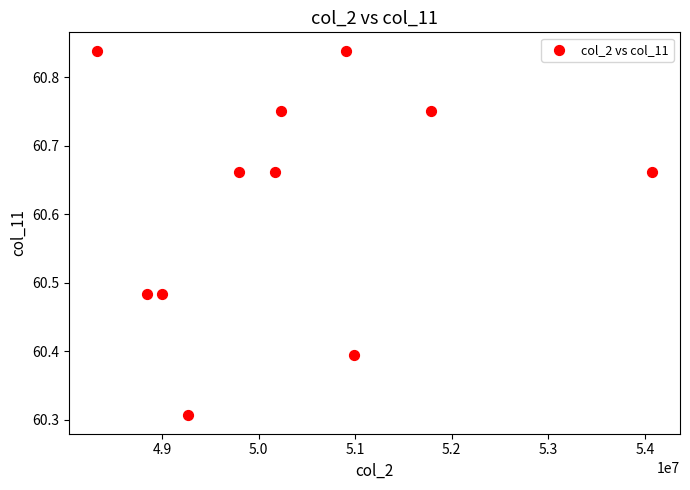

What is the average Y value?

60.6